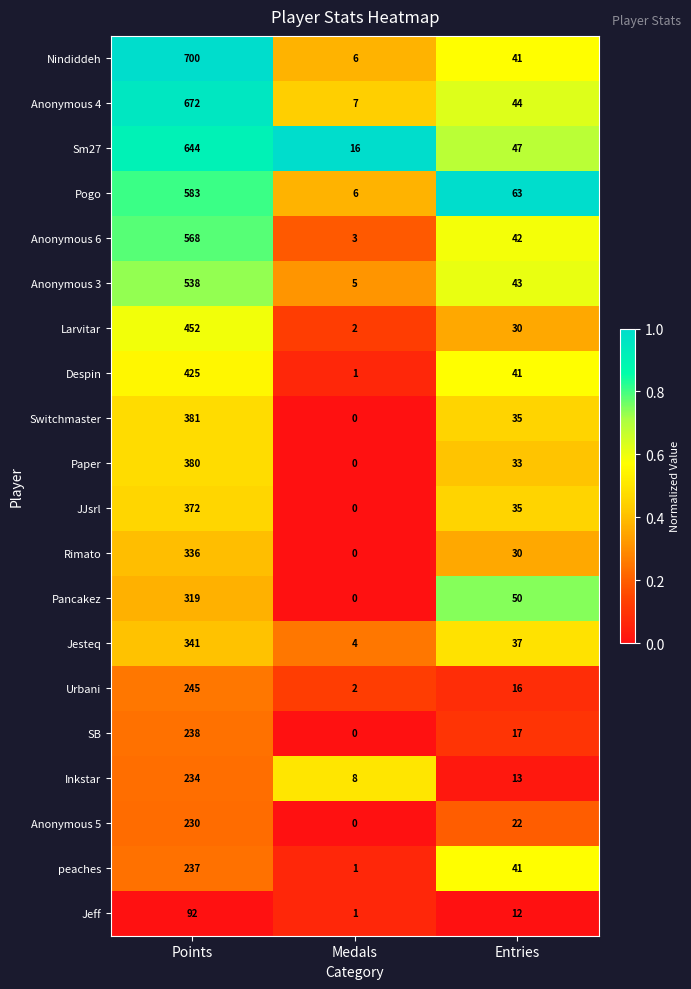

List the series in order of their peak value, lowest first.

Jeff, Anonymous 5, Inkstar, peaches, SB, Urbani, Pancakez, Rimato, Jesteq, JJsrl, Paper, Switchmaster, Despin, Larvitar, Anonymous 3, Anonymous 6, Pogo, Sm27, Anonymous 4, Nindiddeh